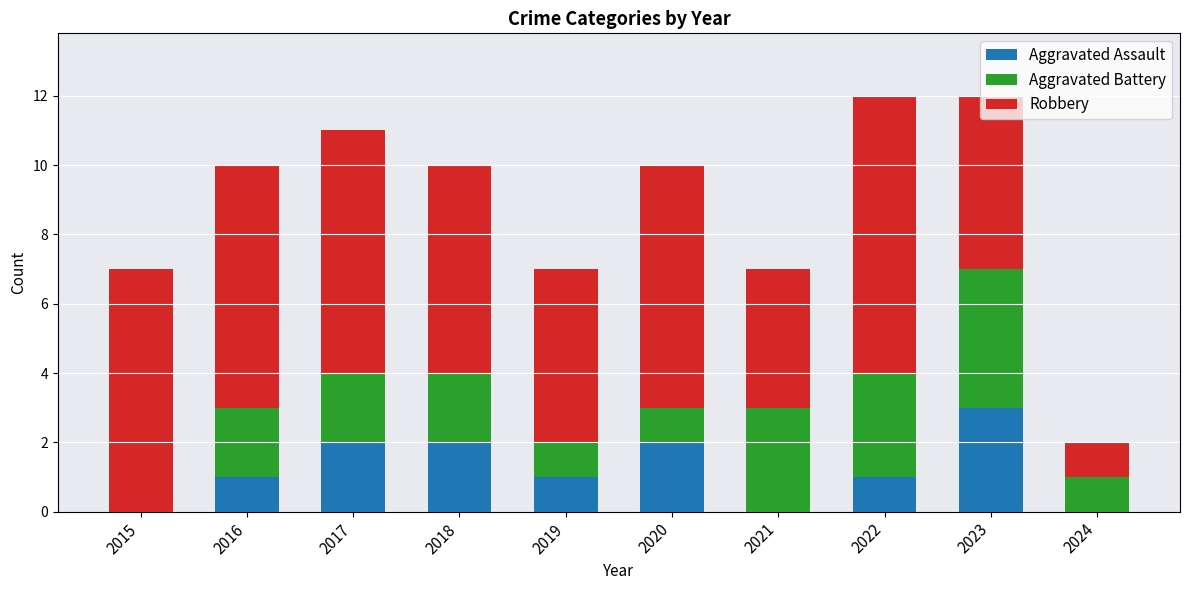

What is the maximum value for Aggravated Assault?

3